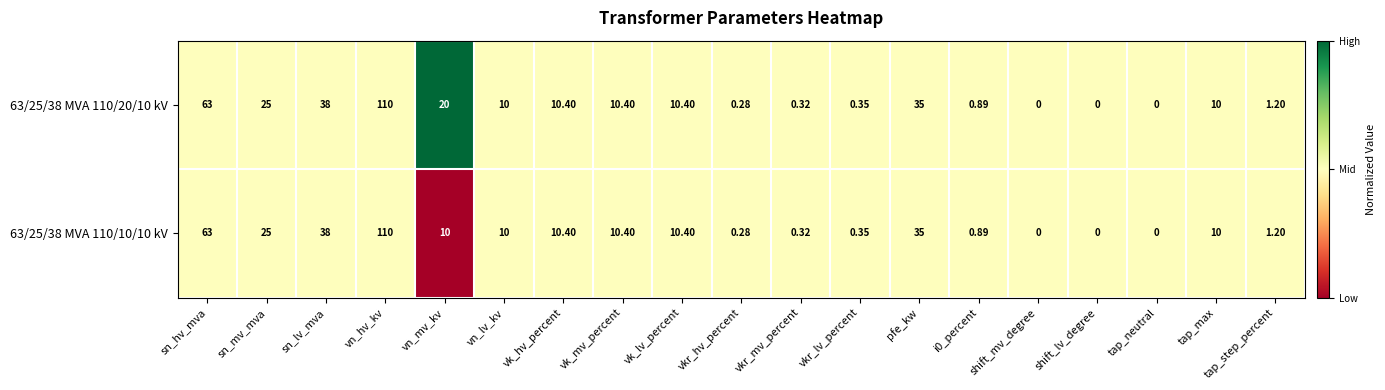

Is the value of 63/25/38 MVA 110/20/10 kV at vn_mv_kv greater than the value of 63/25/38 MVA 110/10/10 kV at sn_lv_mva?

No